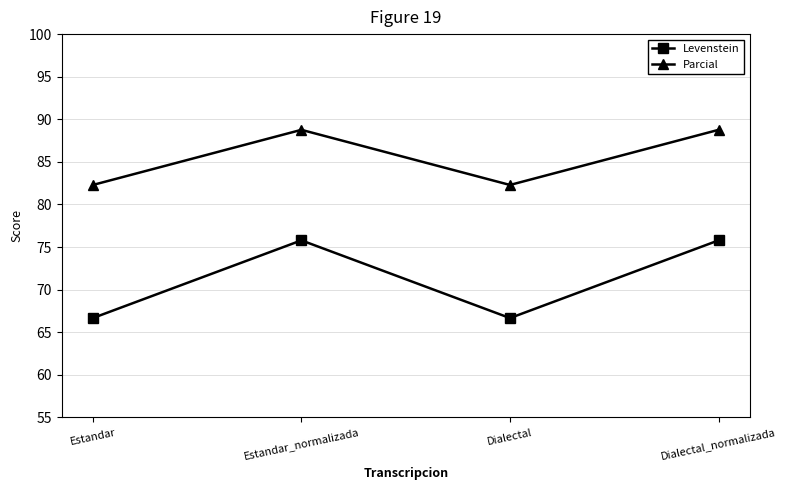

Where is the first local maximum for Levenstein?

Estandar_normalizada